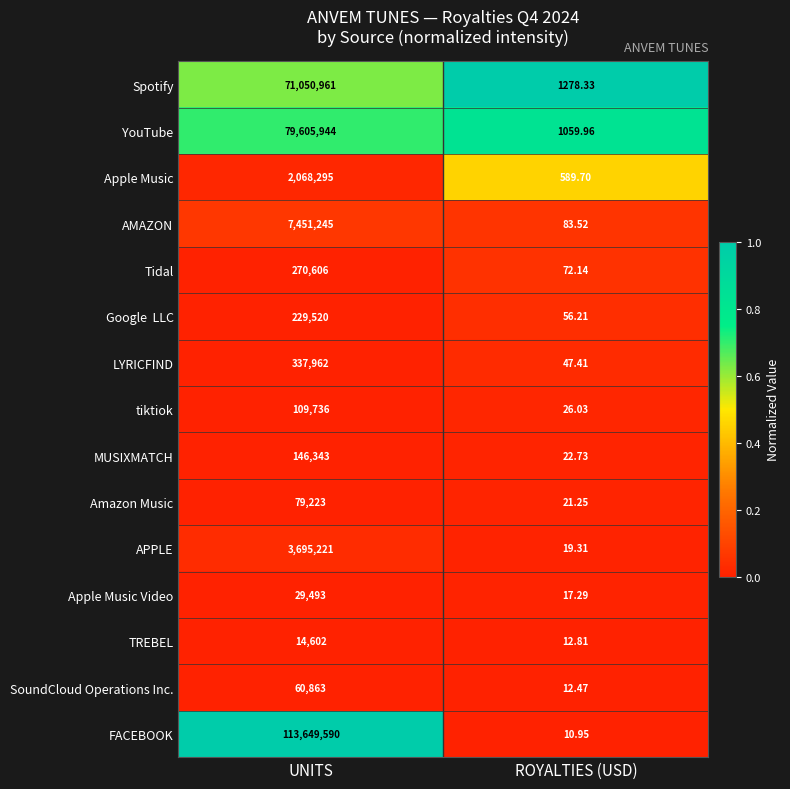

At which label does TREBEL reach its peak?

UNITS